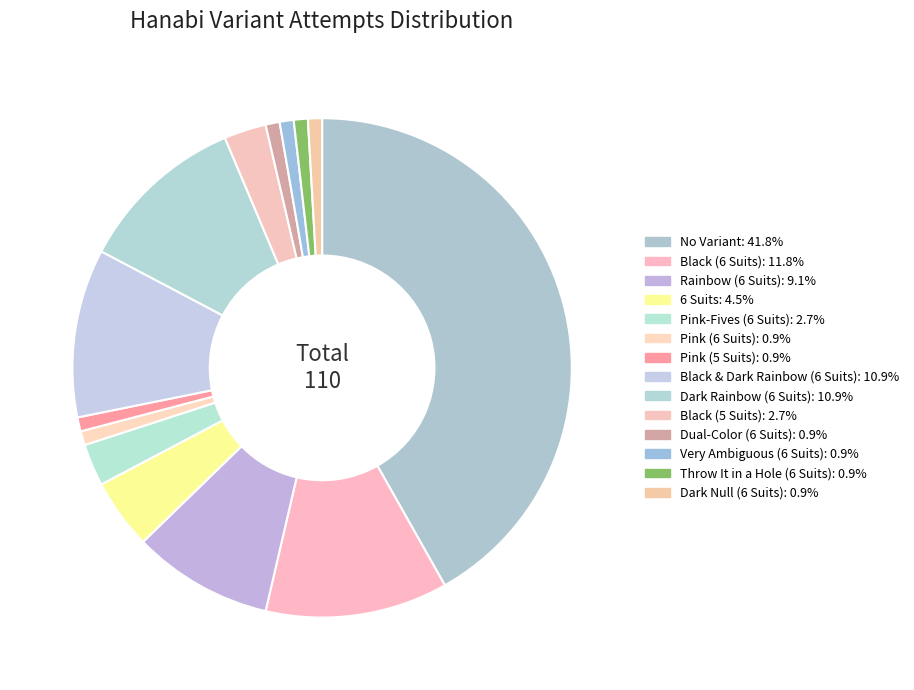

To the nearest percent, what is the difference between the largest and smallest slice percentages?

41%